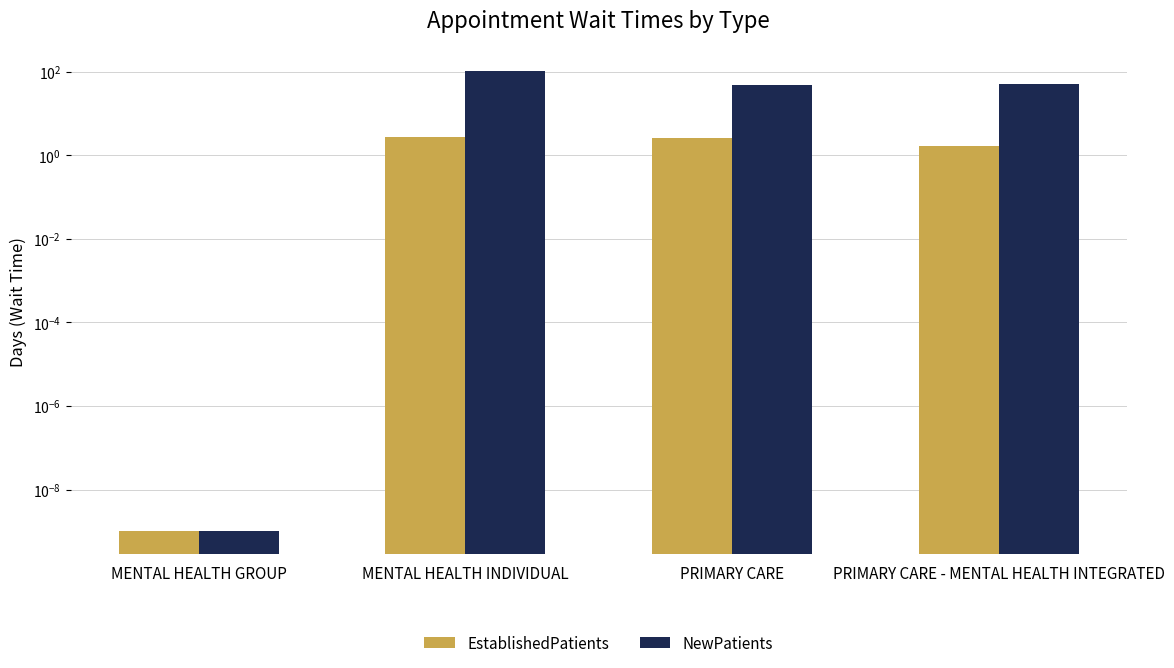

Is the value of NewPatients at PRIMARY CARE greater than the value of EstablishedPatients at PRIMARY CARE - MENTAL HEALTH INTEGRATED?

Yes